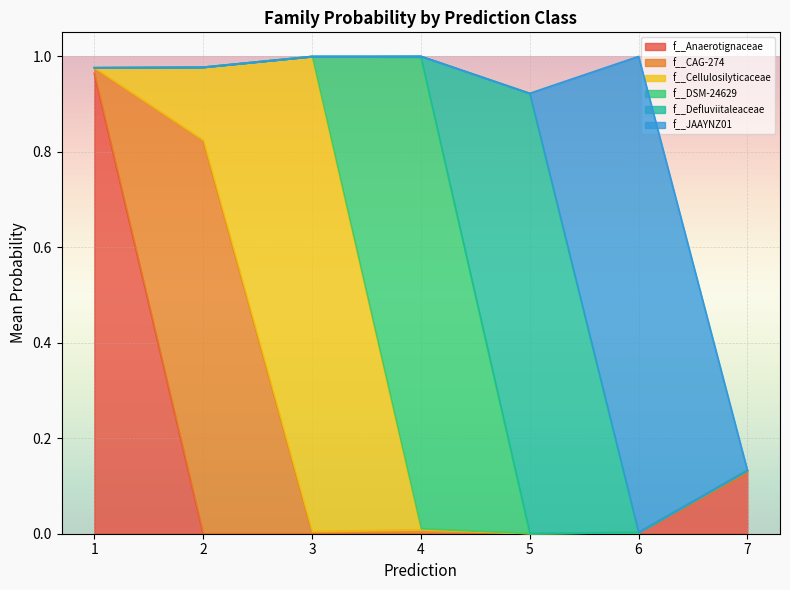

Which series has the largest range (max minus min)?

f__JAAYNZ01